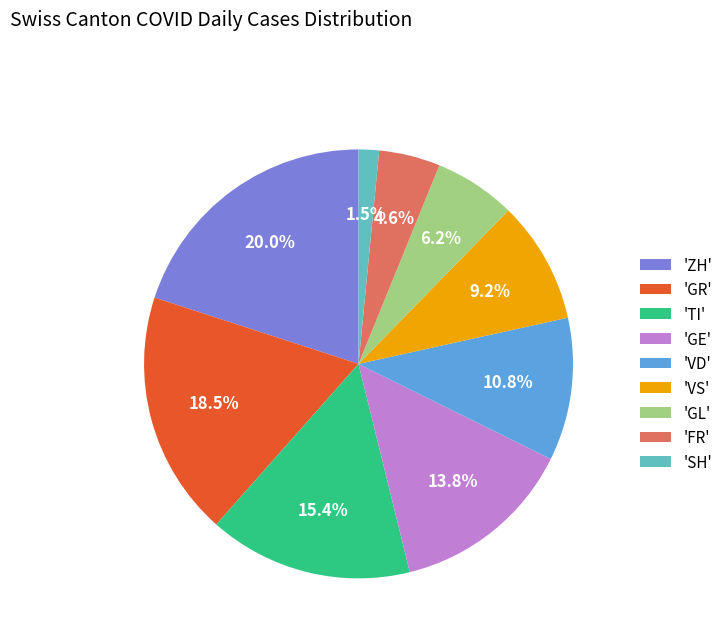

Between 'GL' and 'GR', which is larger?

'GR'